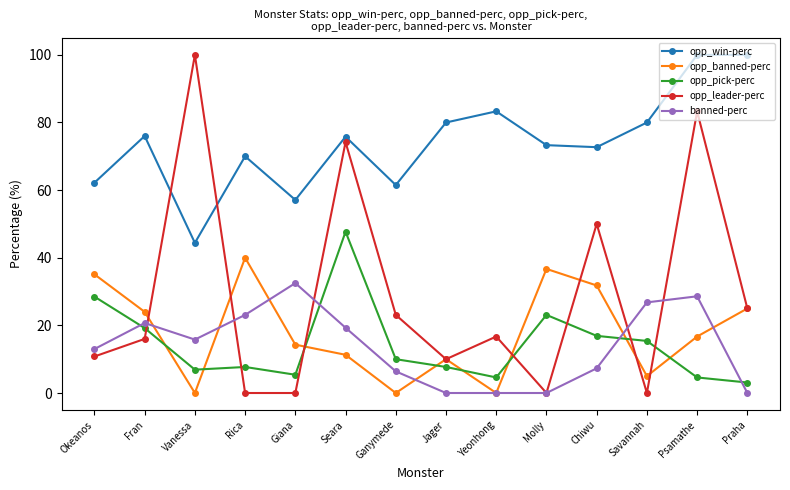

Where is the first local maximum for opp_win-perc?

Fran